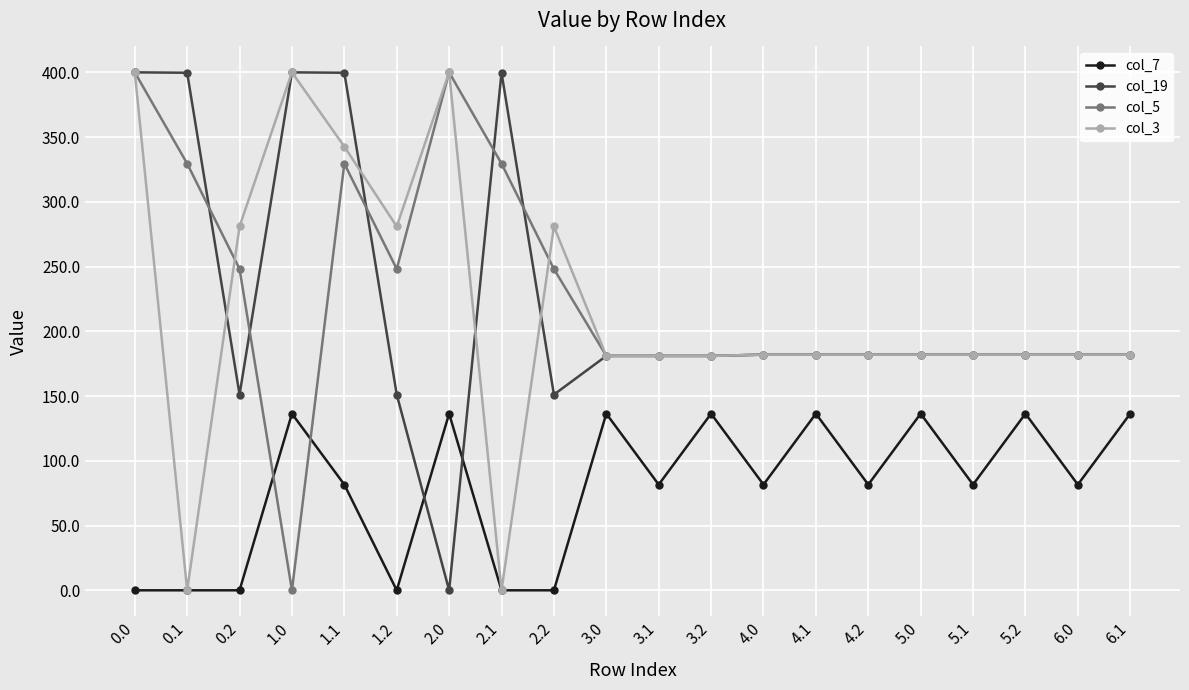

The col_3 series shows 458.2 at 1.2. True or false?

False